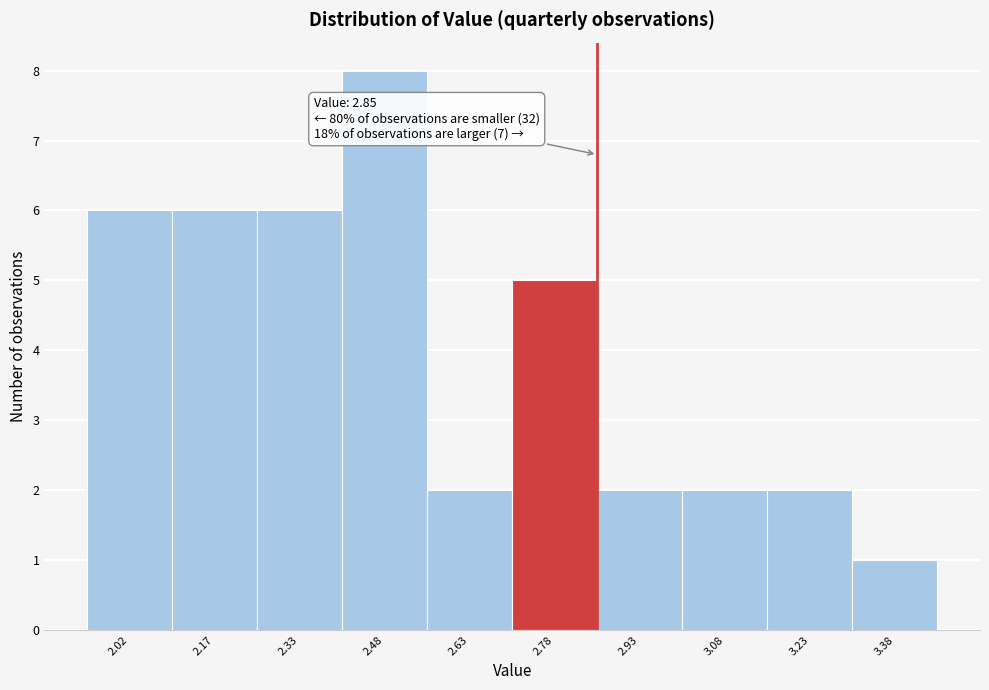

Which range on the x-axis has the tallest bar?

2.40 to 2.55